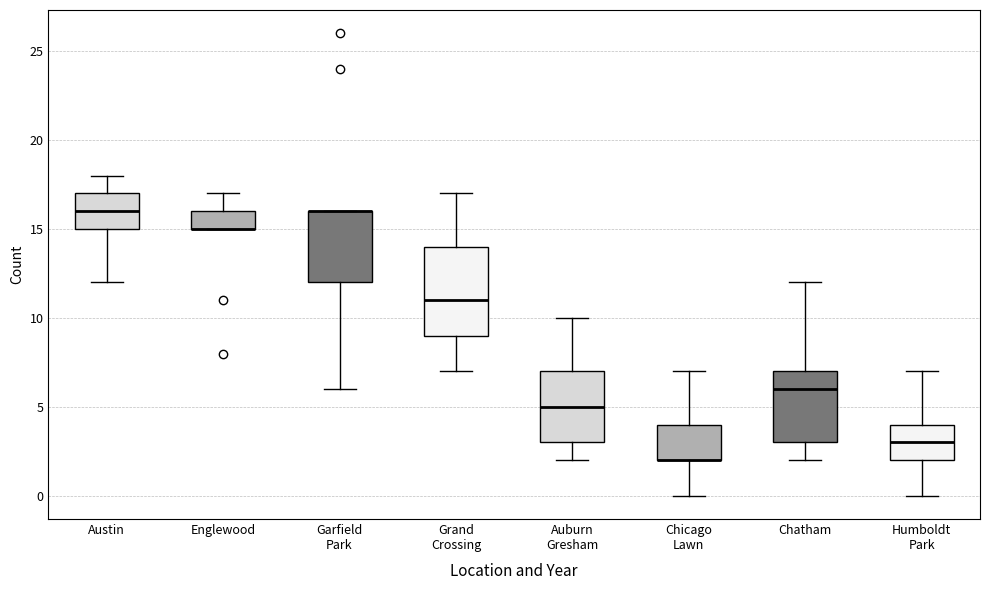

Reading left to right, read every box against the y-axis: the position of its median line, the range the box covers, and the ends of its whiskers. The values are not printed on the chart, so give them approximately, as read against the axis.

Austin: median 16, box 15 to 17, whiskers 12 to 18
Englewood: median 15 (drawn on the box's lower edge), box 15 to 16, whiskers 15 to 17
Garfield Park: median 16 (drawn on the box's upper edge), box 12 to 16, whiskers 6 to 16
Grand Crossing: median 11, box 9 to 14, whiskers 7 to 17
Auburn Gresham: median 5, box 3 to 7, whiskers 2 to 10
Chicago Lawn: median 2 (drawn on the box's lower edge), box 2 to 4, whiskers 0 to 7
Chatham: median 6, box 3 to 7, whiskers 2 to 12
Humboldt Park: median 3, box 2 to 4, whiskers 0 to 7